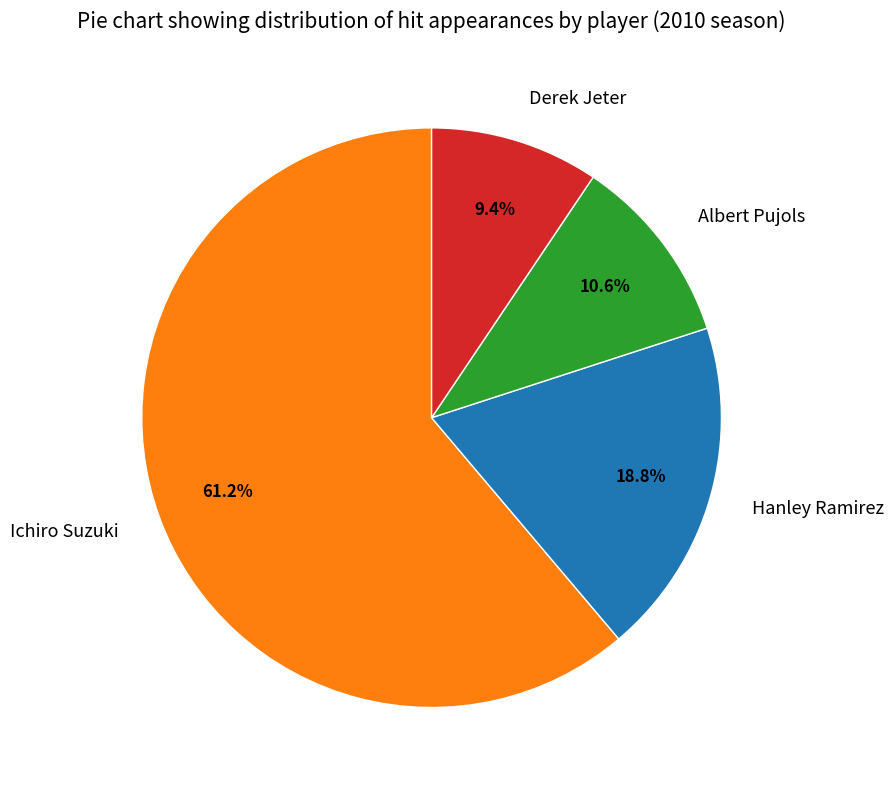

Count the number of slices in the pie.

4